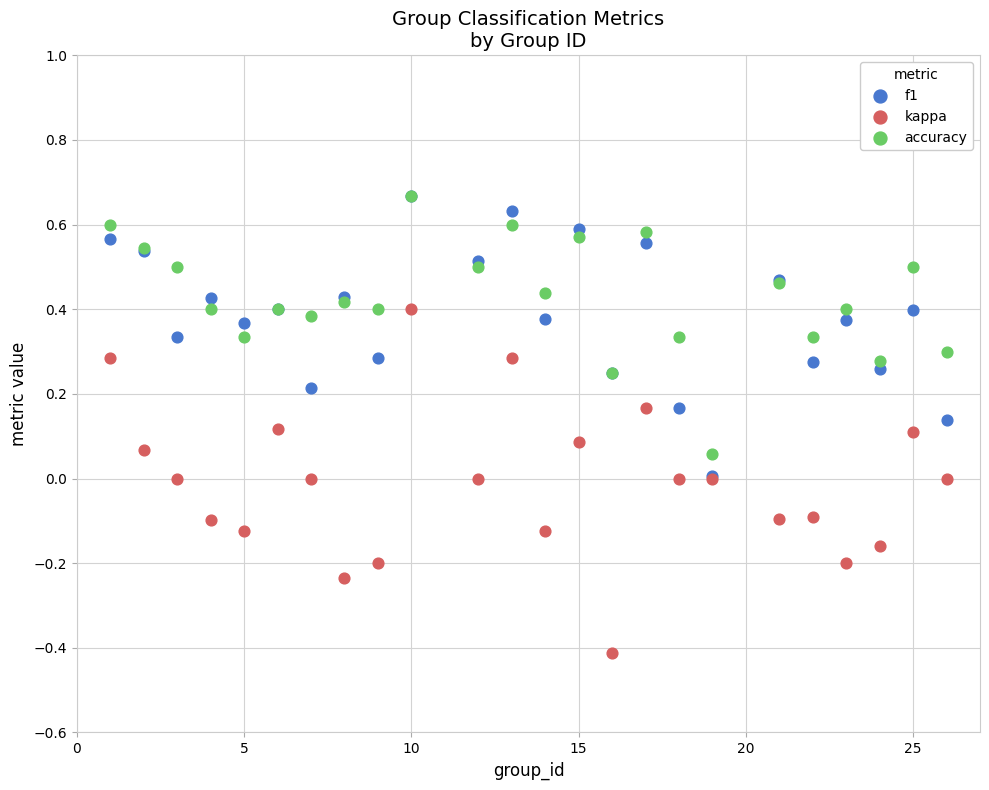

What are all the series names shown in the legend?

f1, kappa, accuracy